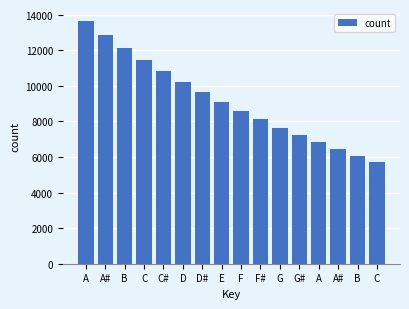

How many bars are there in total?

16